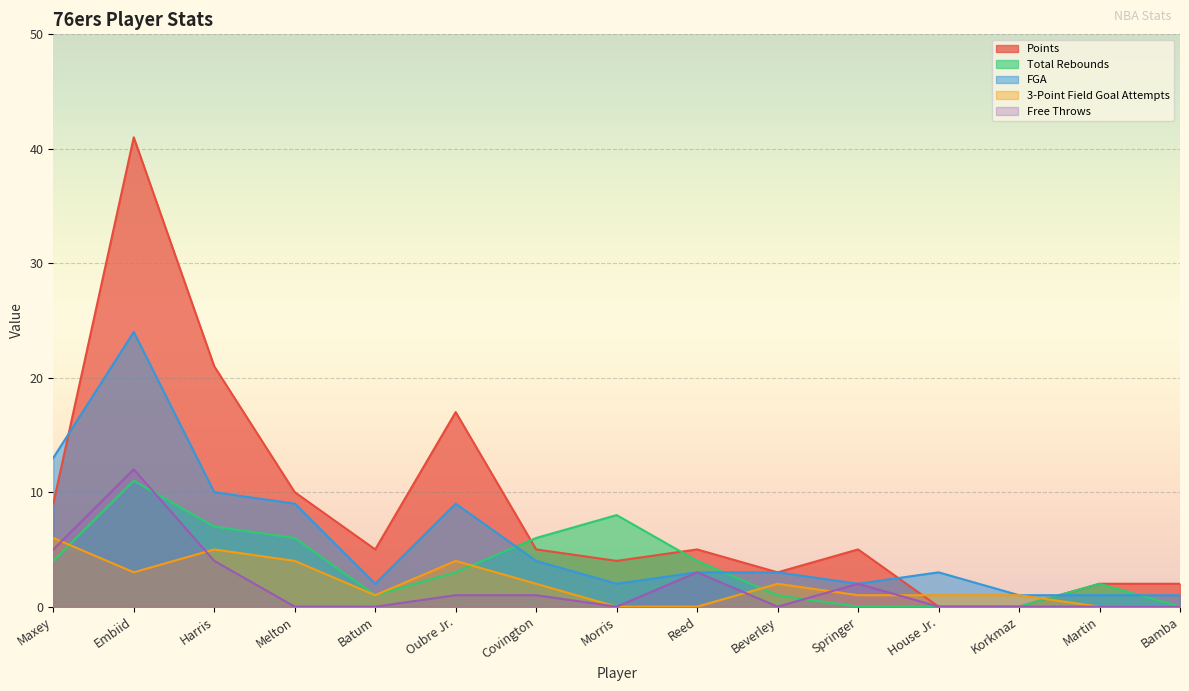

What is the sum of all FGA values?

87